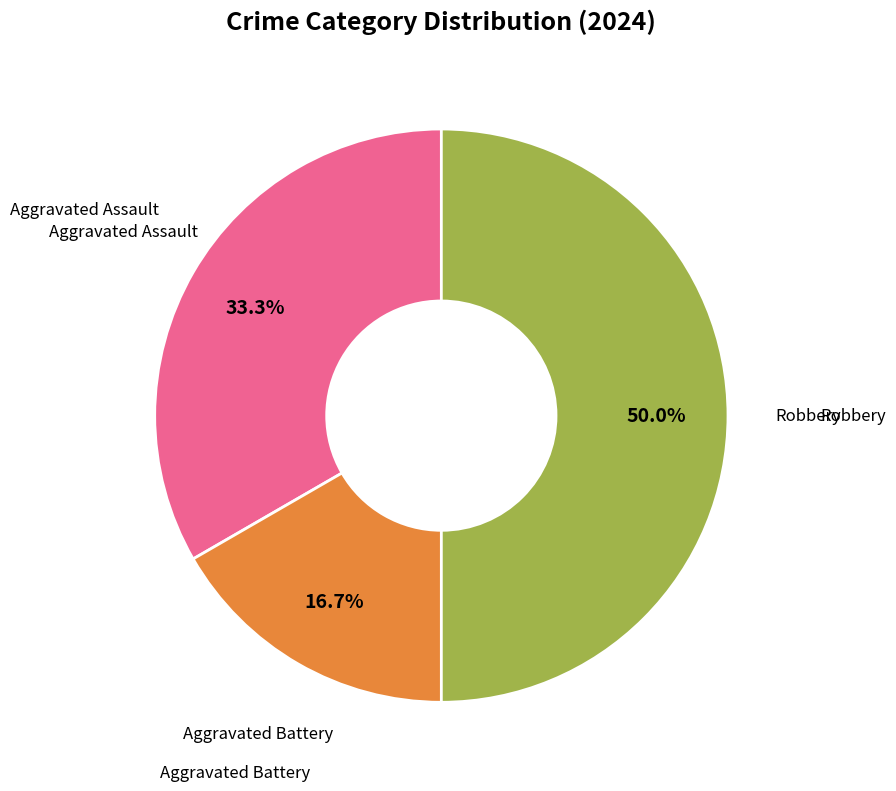

How many slices are in this pie chart?

3